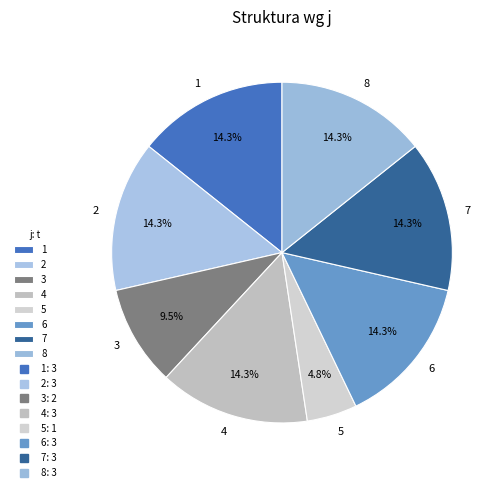

The 7 slice represents 26% of the pie. True or false?

False